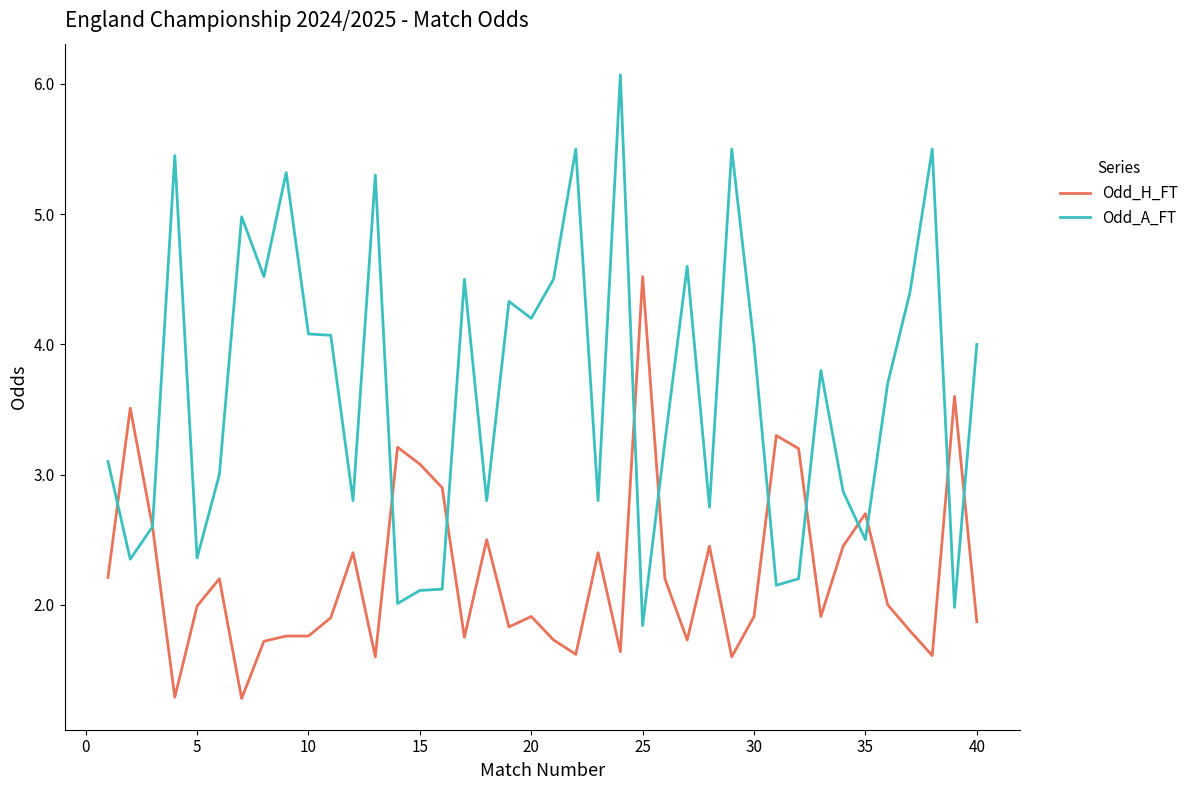

What is the lowest value of the Odd_H_FT series?

1.3